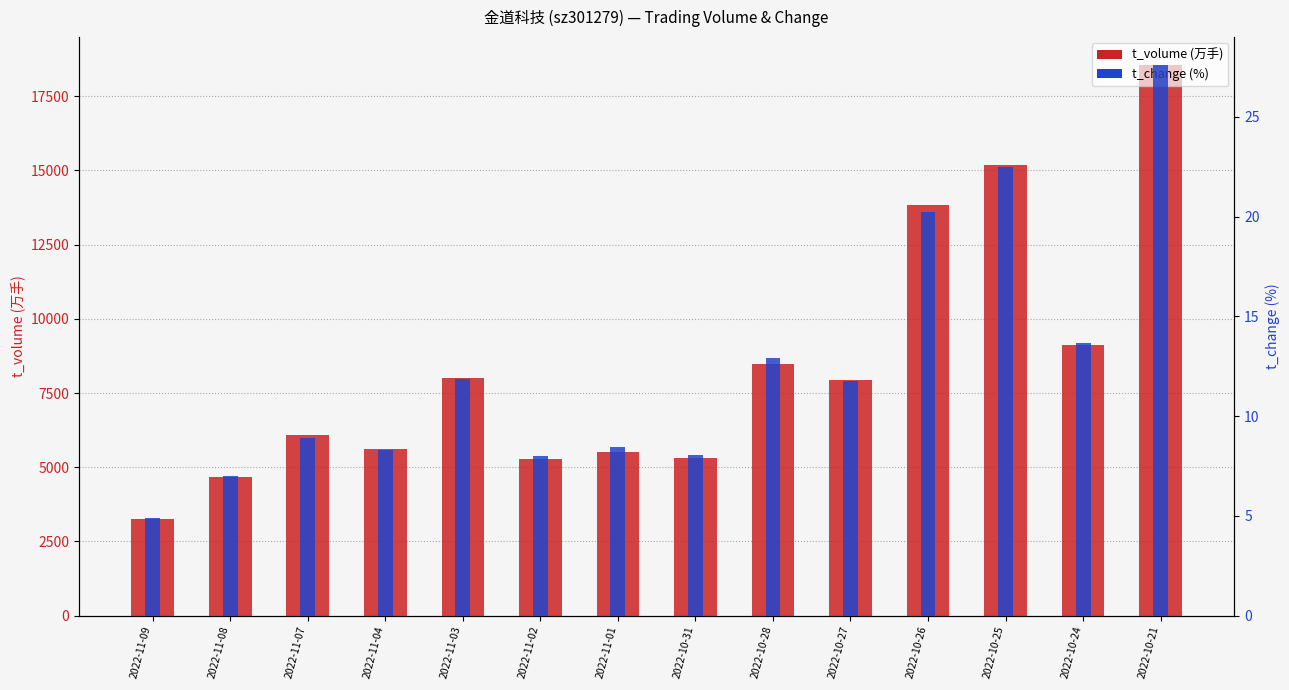

How many distinct data groups are displayed?

2